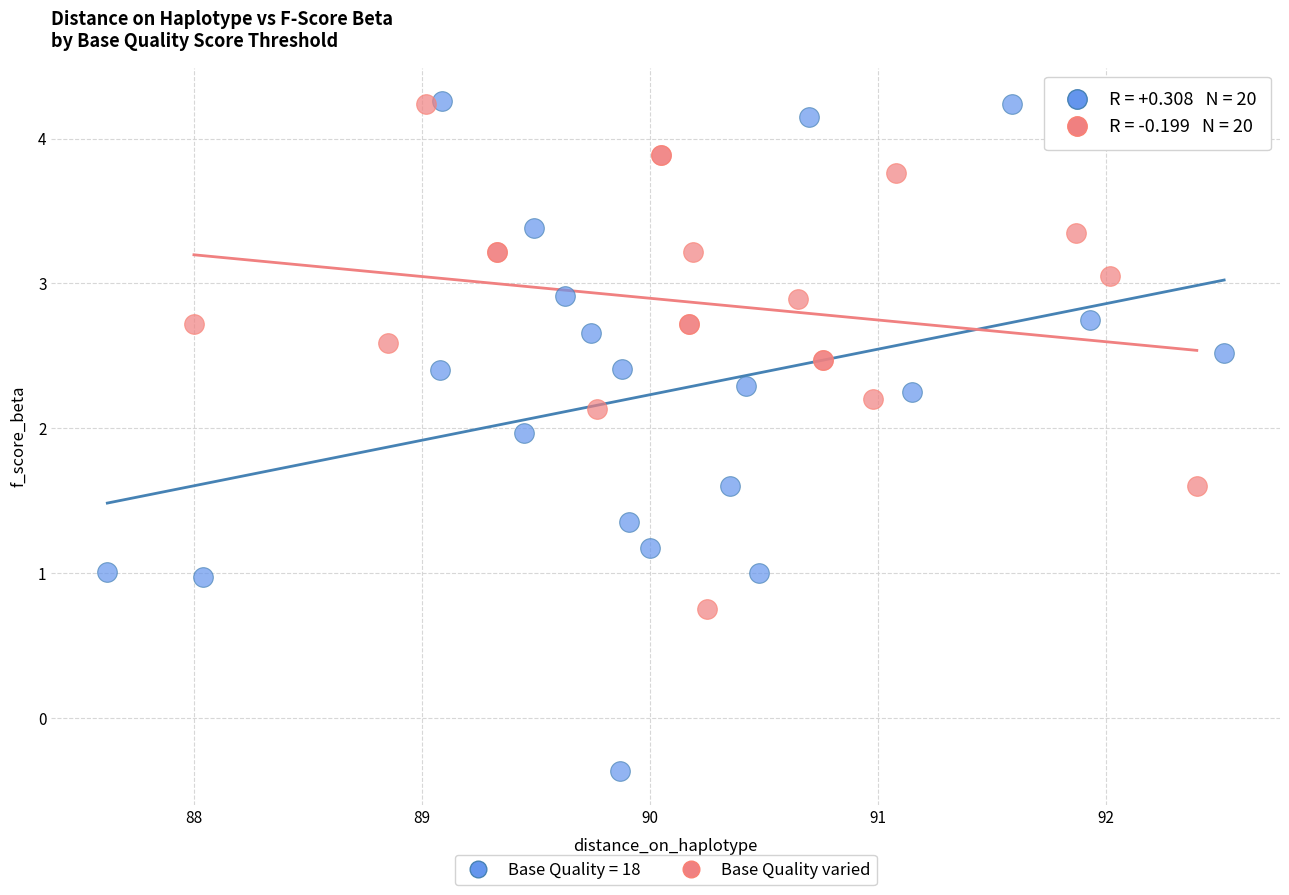

Which series reaches the minimum Y coordinate?

Base Quality = 18